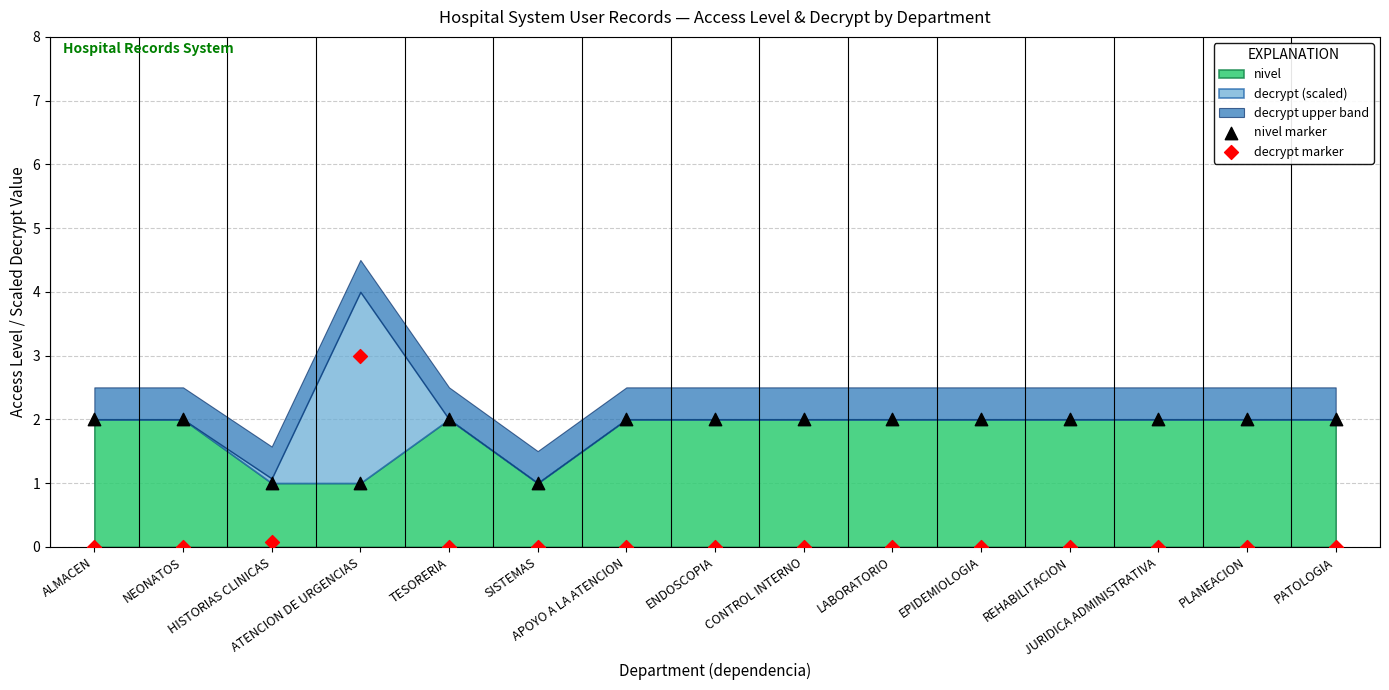

Which series reaches the maximum Y coordinate?

decrypt marker